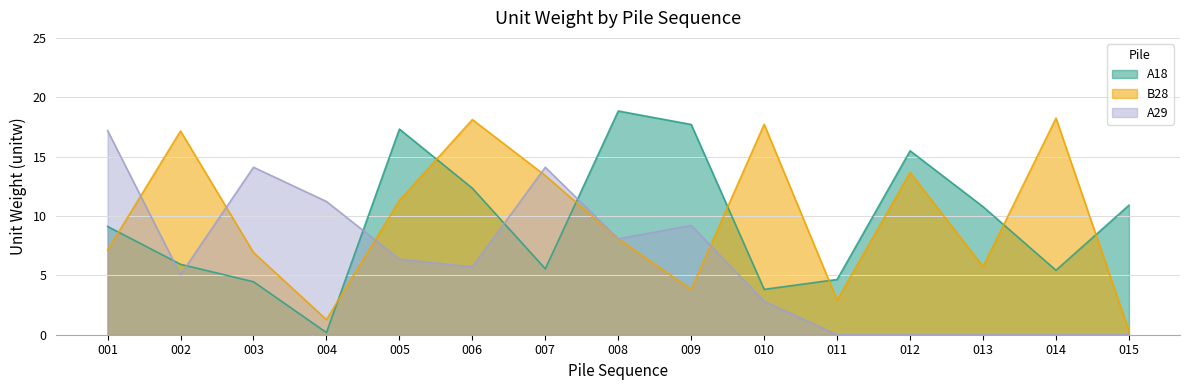

How many interior local valleys does the A18 series have?

4